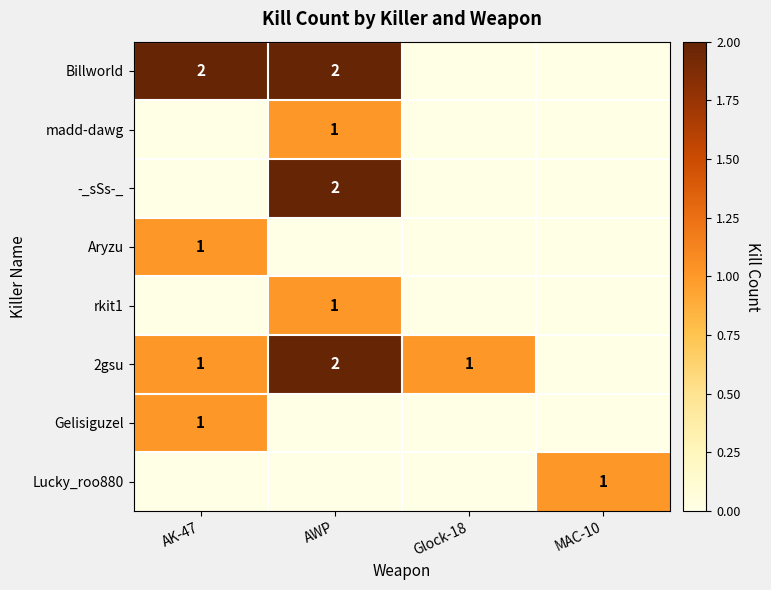

The 2gsu series shows 2 at AK-47. True or false?

False